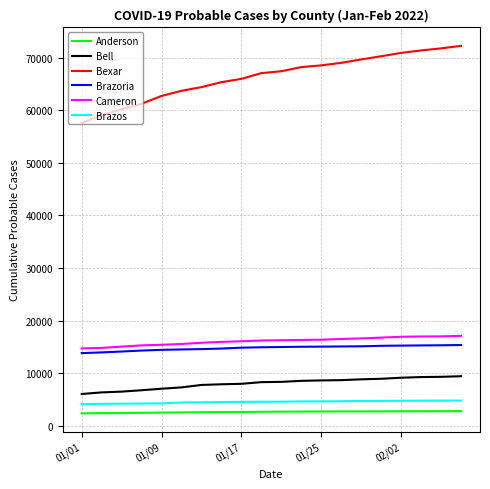

What is the minimum value for Bell?

6012